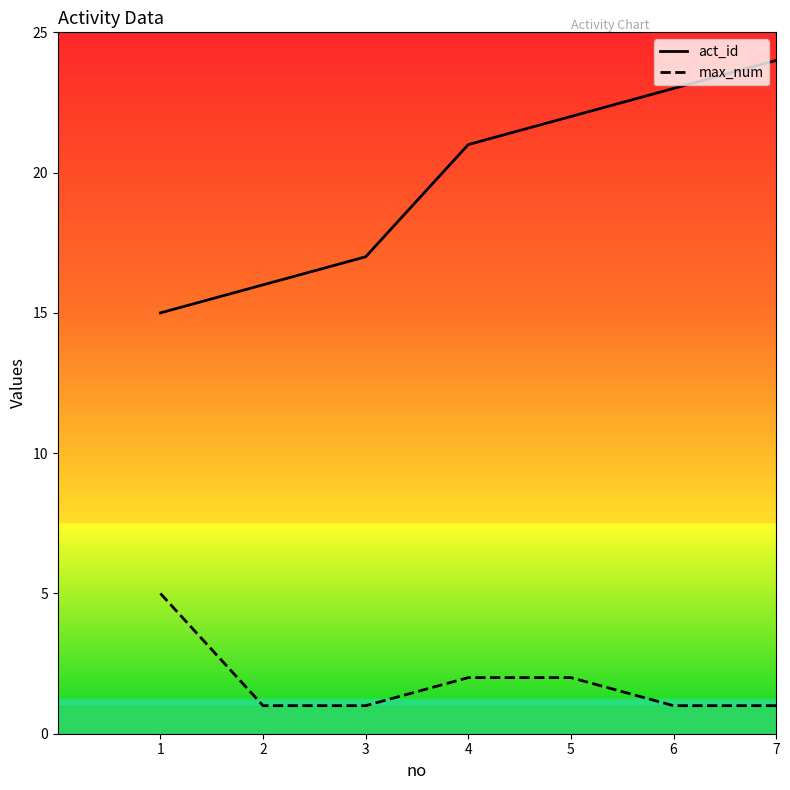

What is the difference between the second highest and second lowest values in the max_num series?

1